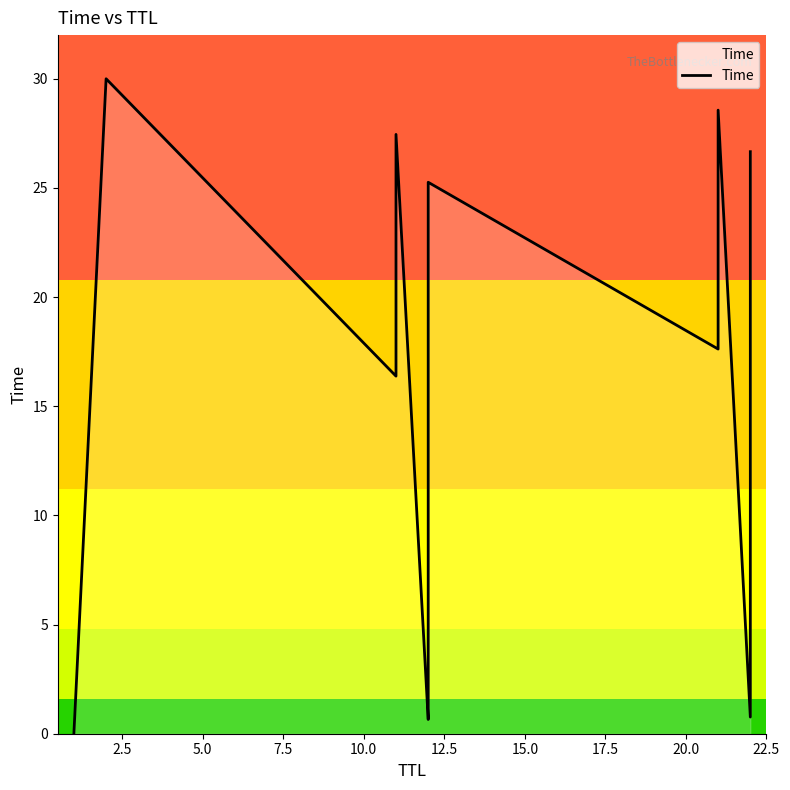

How many values are below 17?

8